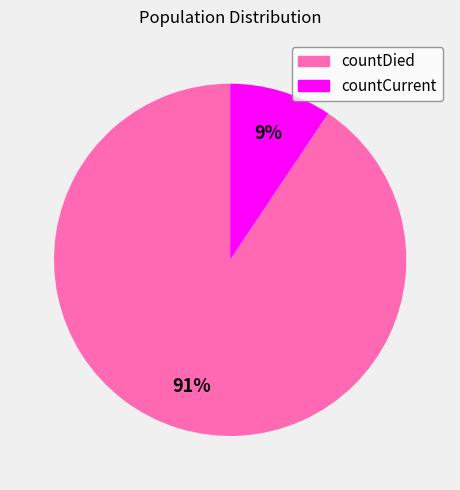

What percentage is the countDied slice, to the nearest percent?

91%